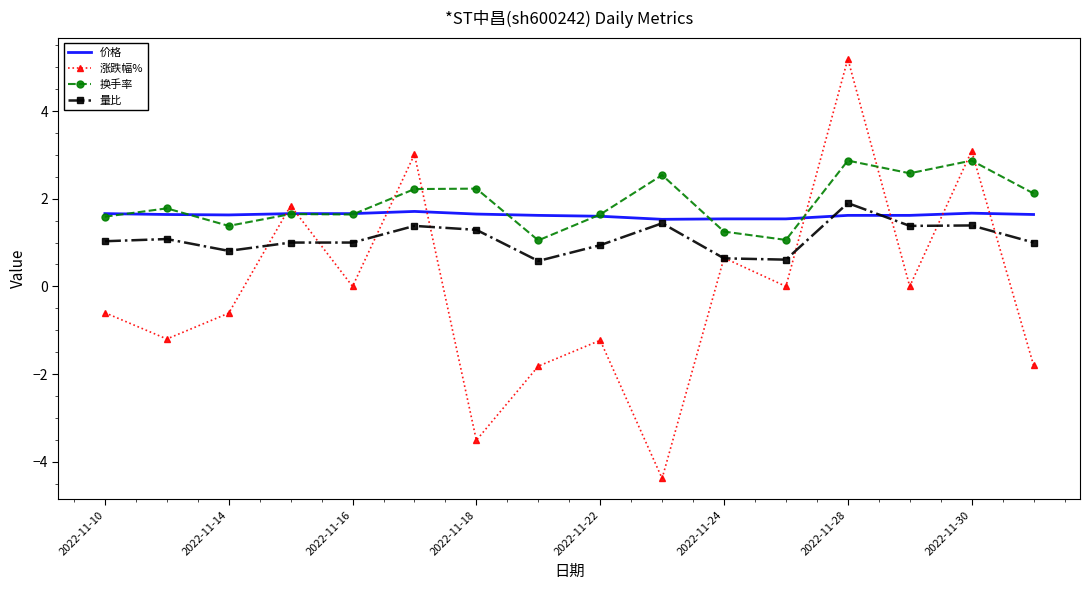

True or false: 换手率 and 涨跌幅% cross at least once.

True